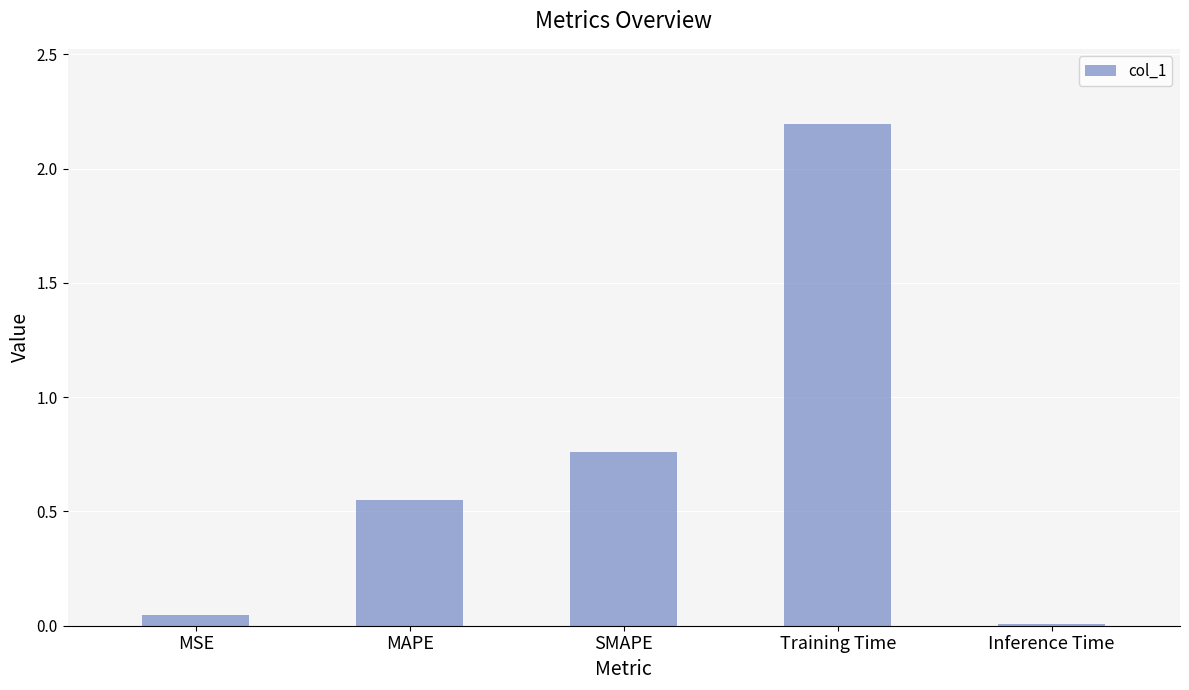

How many bars are there in total?

5